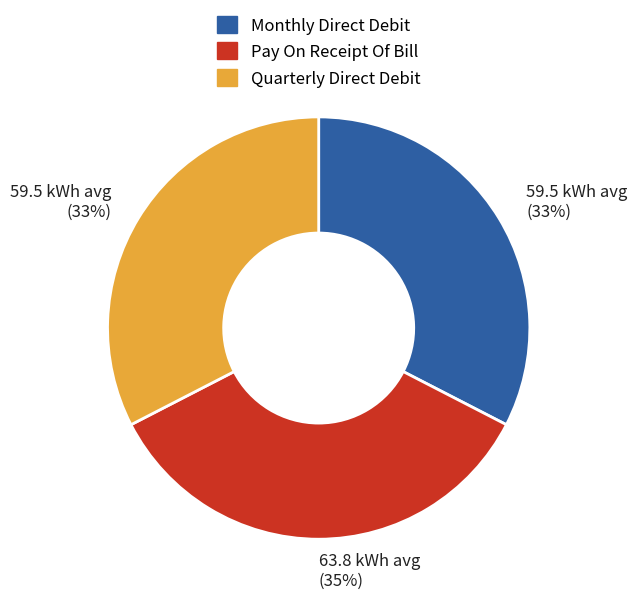

To the nearest percent, what is the average slice percentage?

33%